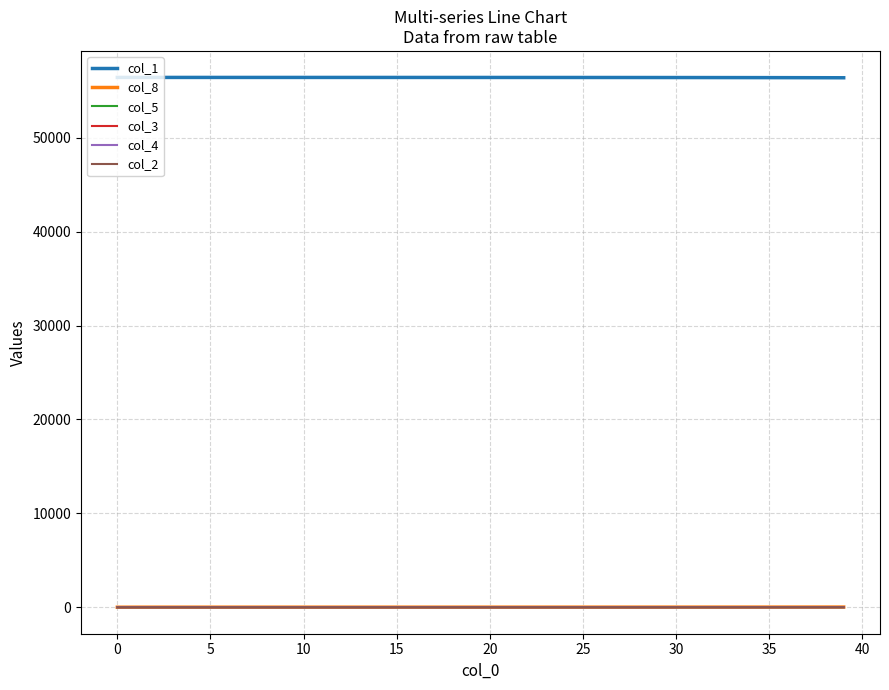

True or false: col_8 and col_1 intersect in this chart.

False